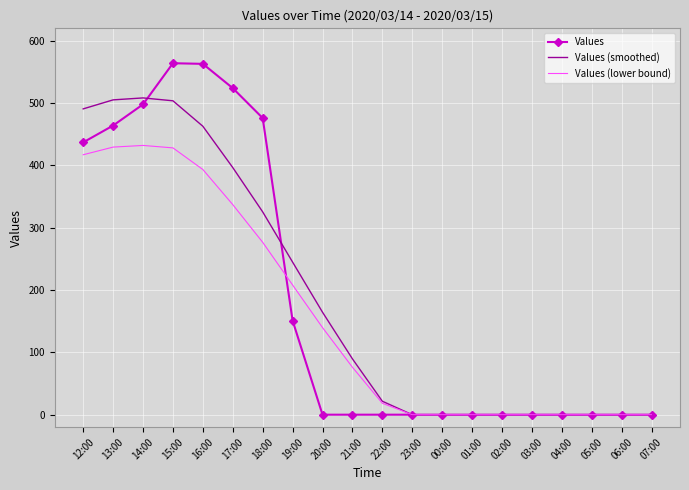

List the series in order of their peak value, lowest first.

Values (lower bound), Values (smoothed), Values